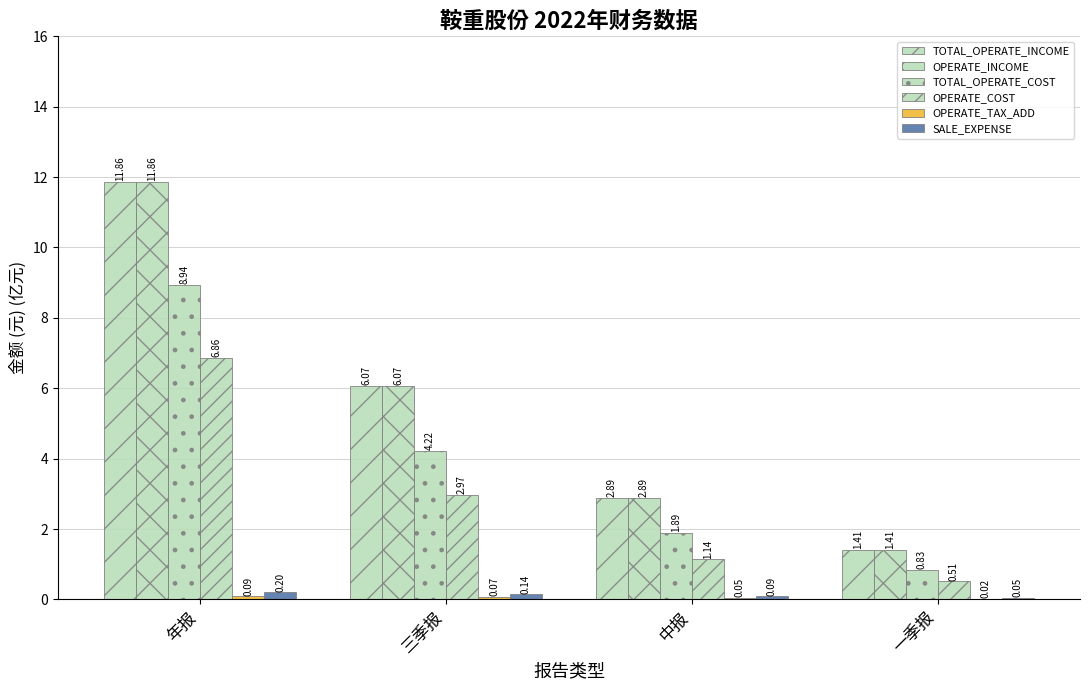

What is the minimum value for TOTAL_OPERATE_COST?

0.8